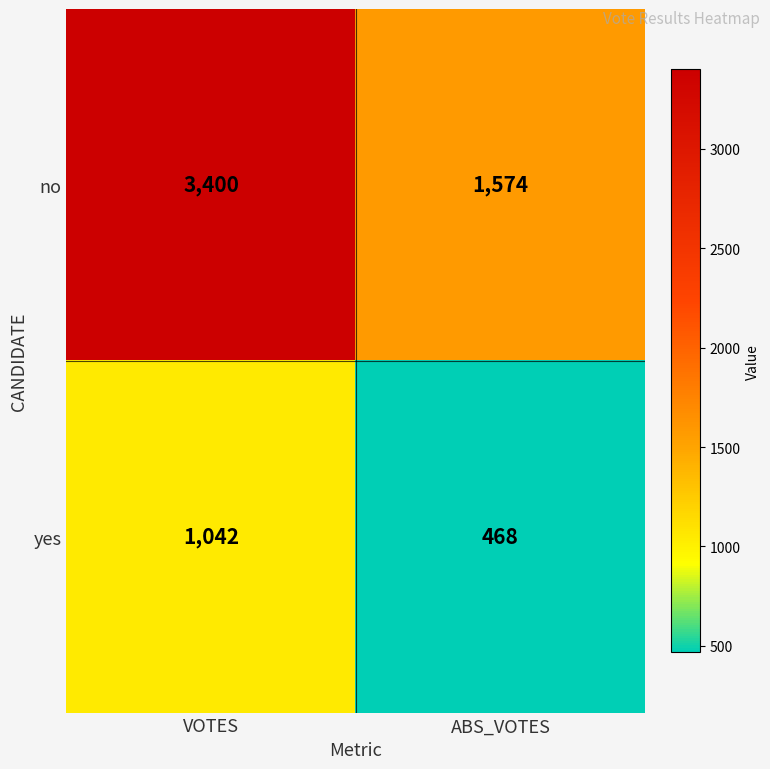

Reading left to right, list all the values displayed in this chart.

no: 3400	1574
yes: 1042	468